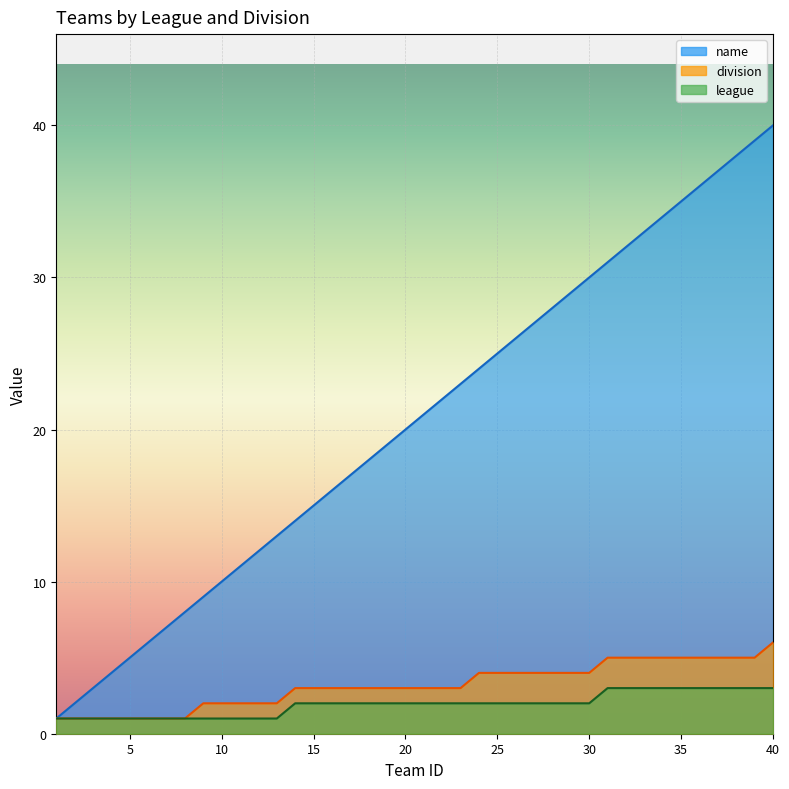

Which series has the largest total across all categories?

name